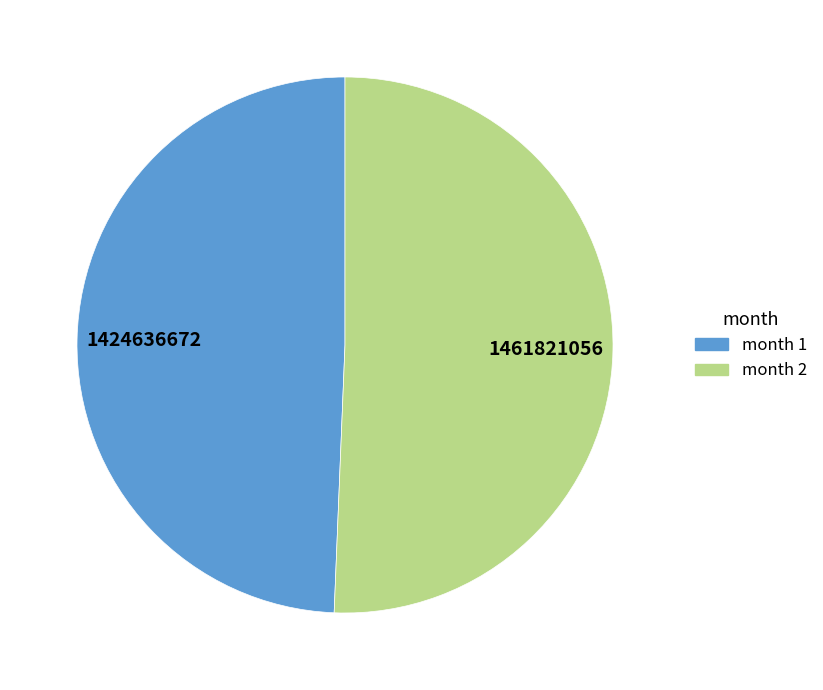

Does any single category account for the majority?

Yes